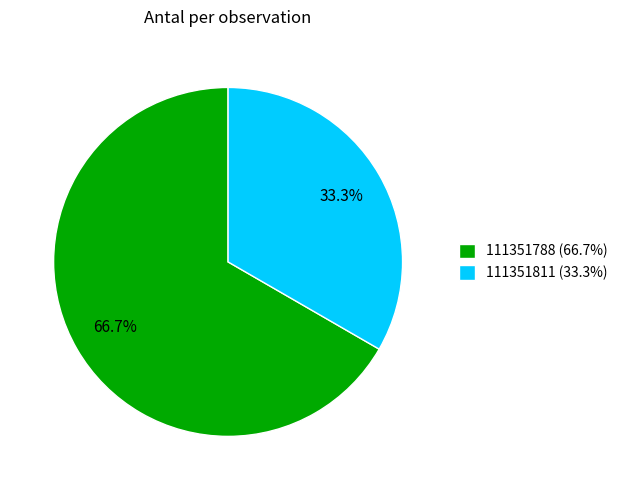

Which slice is the largest?

111351788